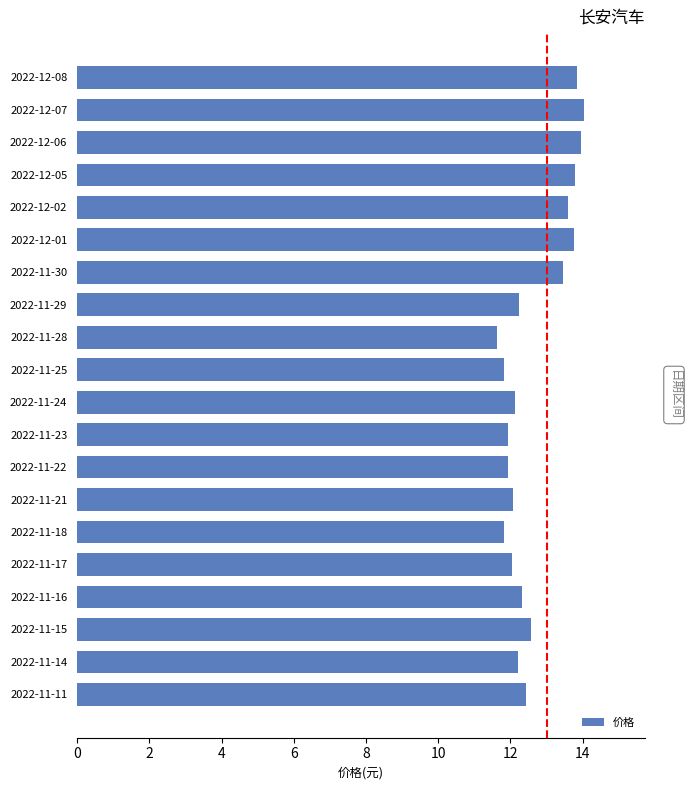

What is the label of the 9th bar from the bottom?

2022-11-23